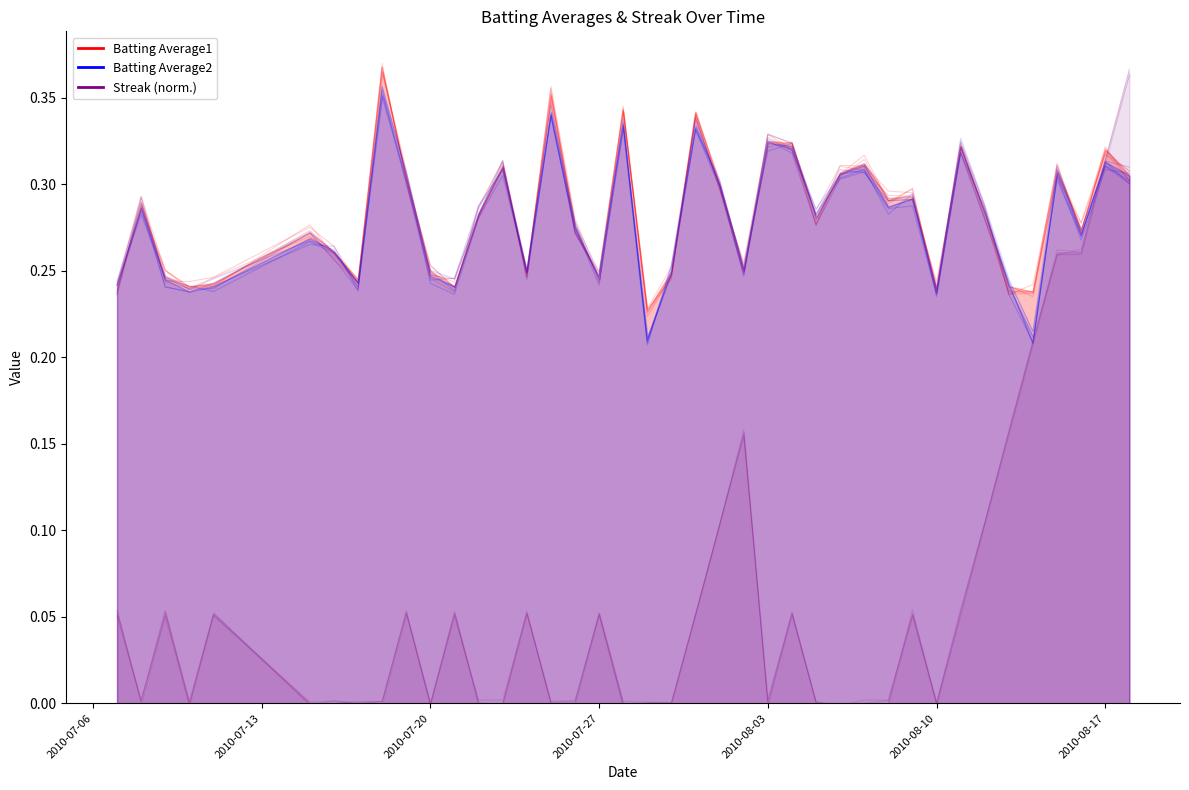

The value of Batting Average2 at 8 is 0.1. True or false?

False